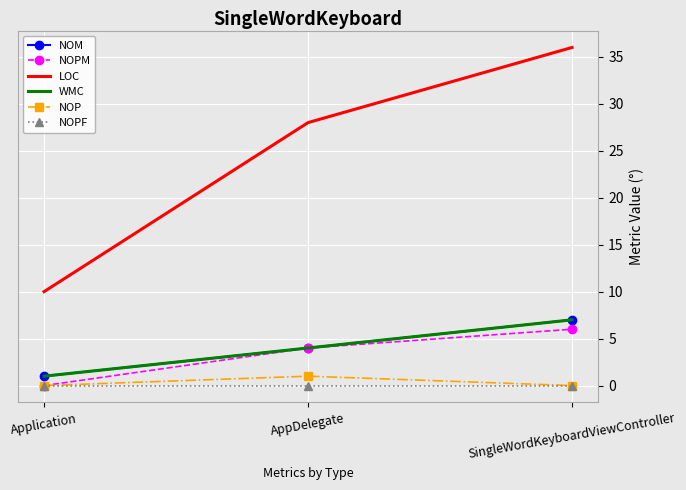

What is the highest value of the NOPM series?

6